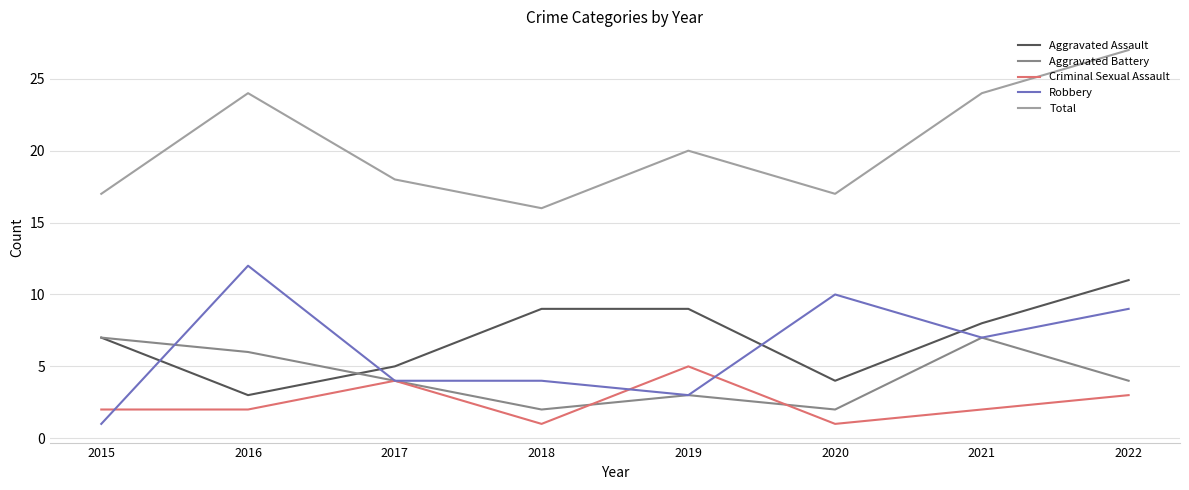

What is the difference between the highest and lowest values at 2018?

15